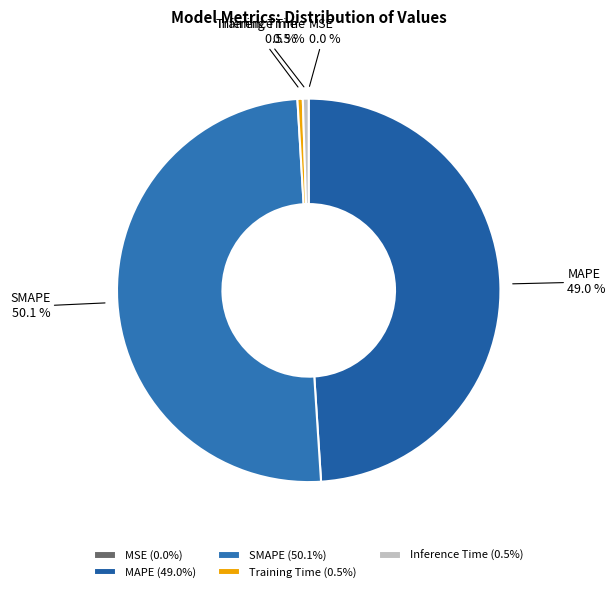

Between SMAPE and MAPE, which is larger?

SMAPE